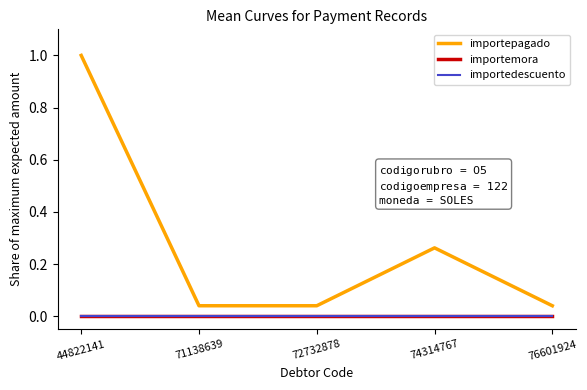

What is the average value of the importepagado series?

0.3